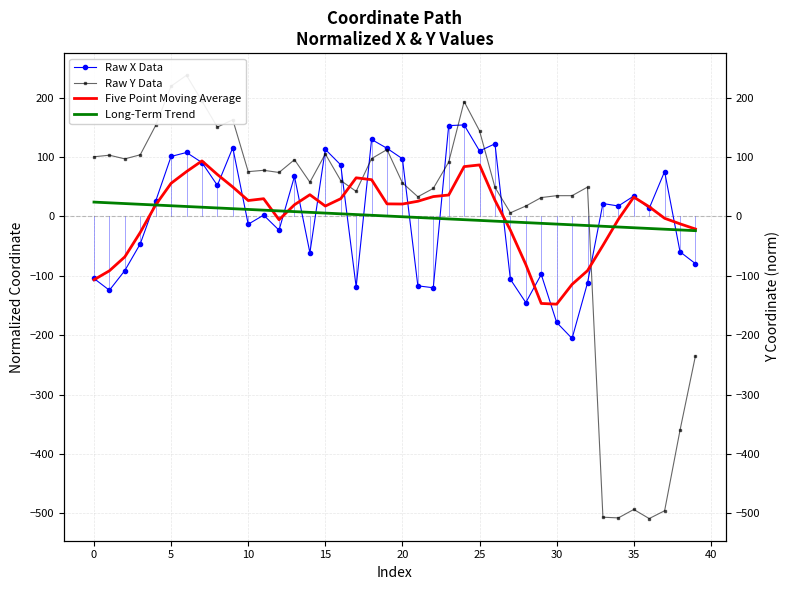

What is the total value across all series at 18?

290.6